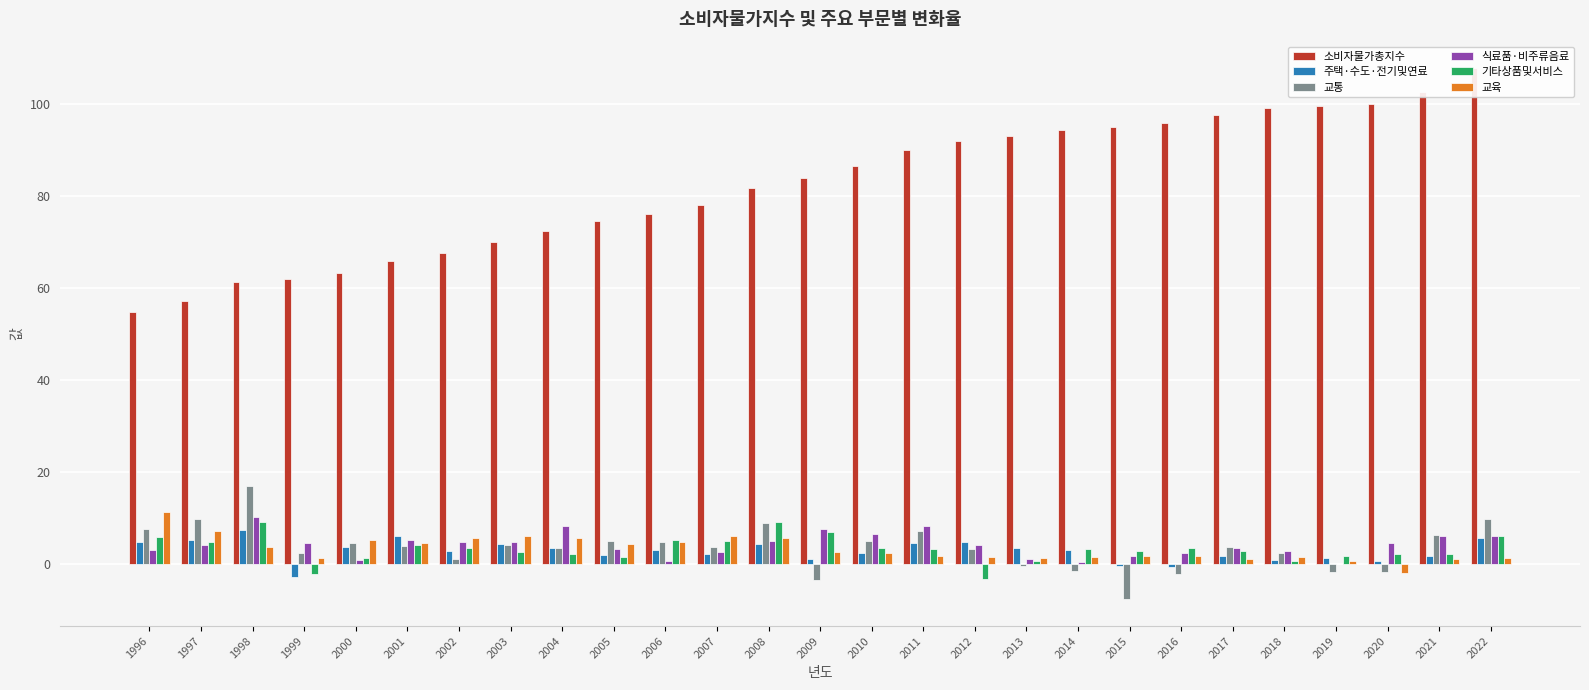

What are all the series names shown in the legend?

소비자물가총지수, 주택·수도·전기및연료, 교통, 식료품·비주류음료, 기타상품및서비스, 교육